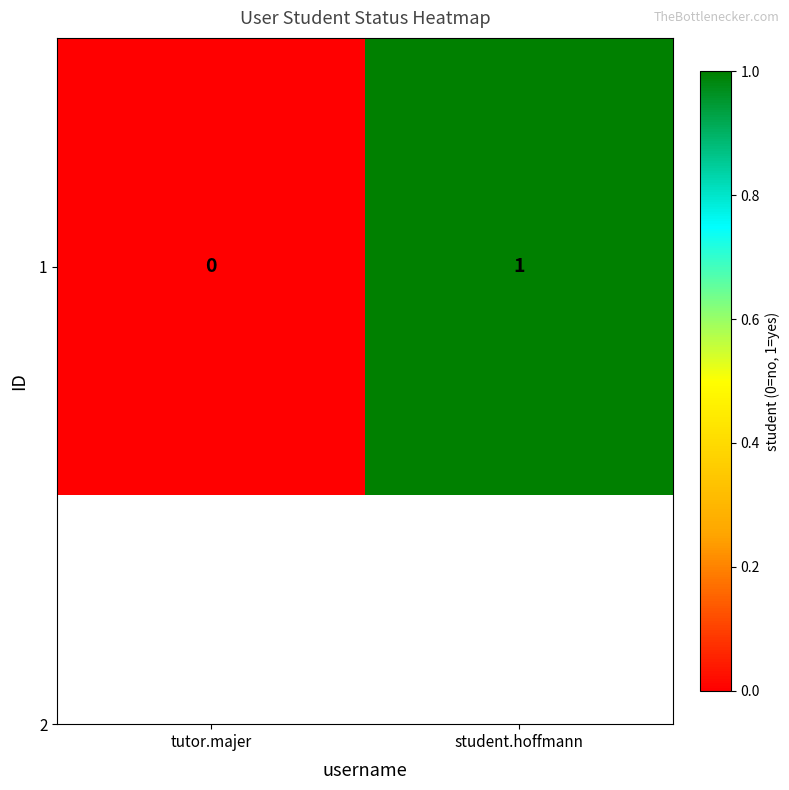

What is the approximate value at student.hoffmann?

1